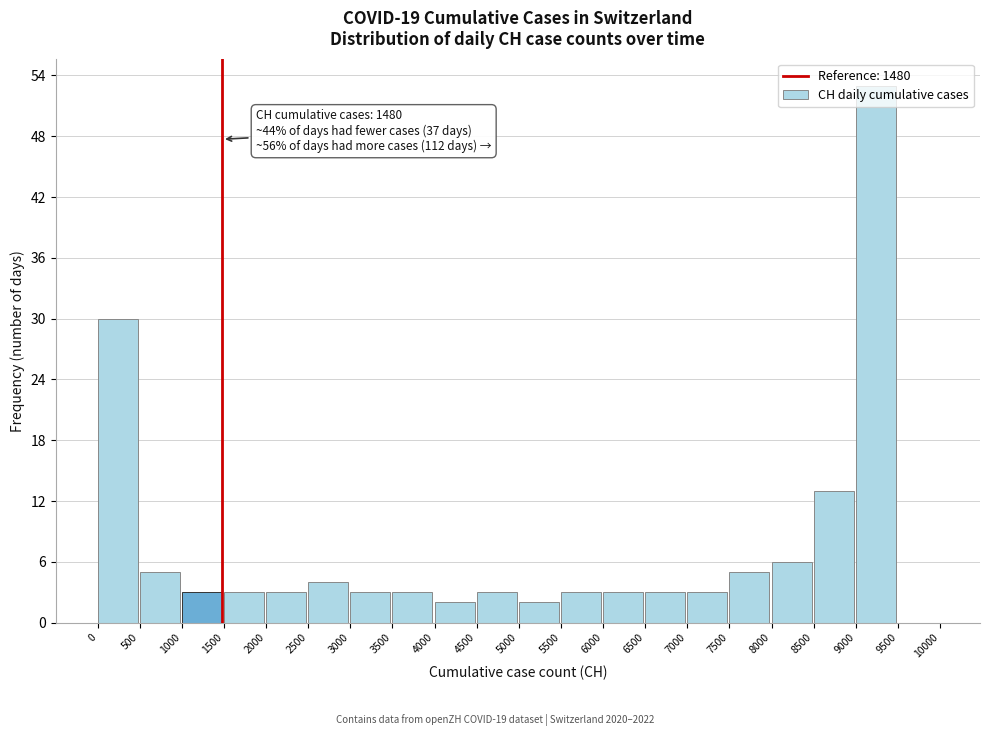

Which range on the x-axis has the tallest bar?

9000 to 9500